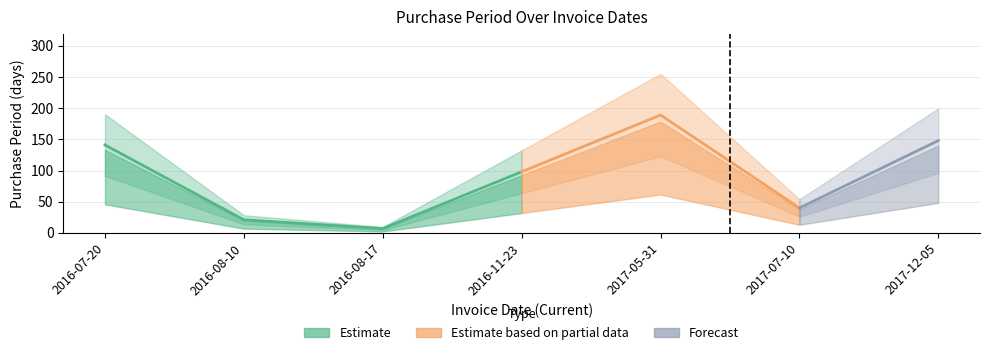

Is this an area chart (filled region under the line)?

No